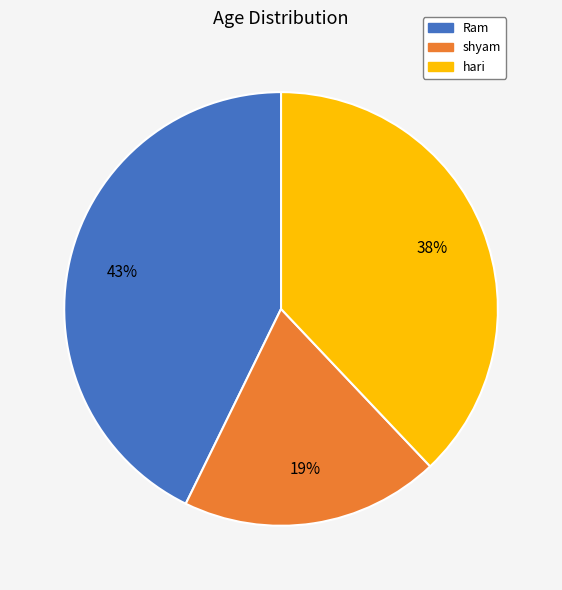

Between hari and shyam, which is larger?

hari